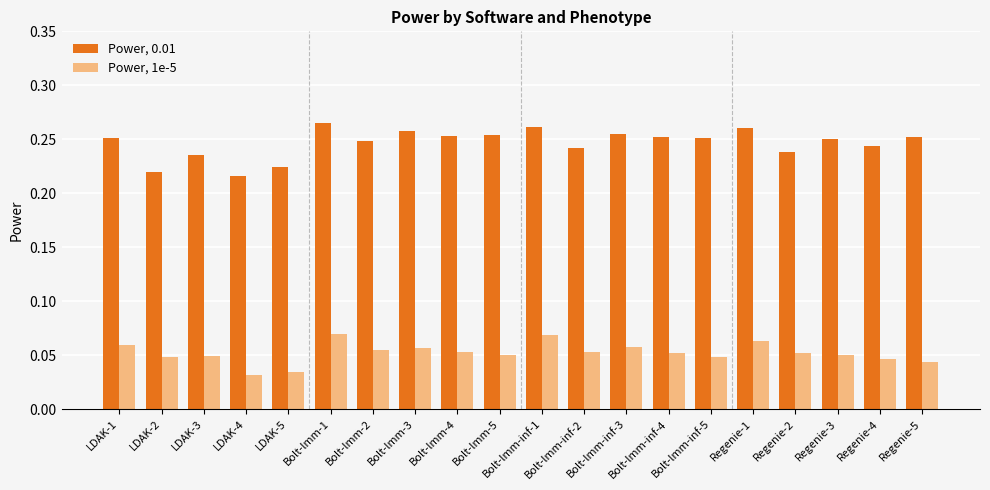

Rank the series at Regenie-4 from lowest to highest value.

Power, 1e-5, Power, 0.01